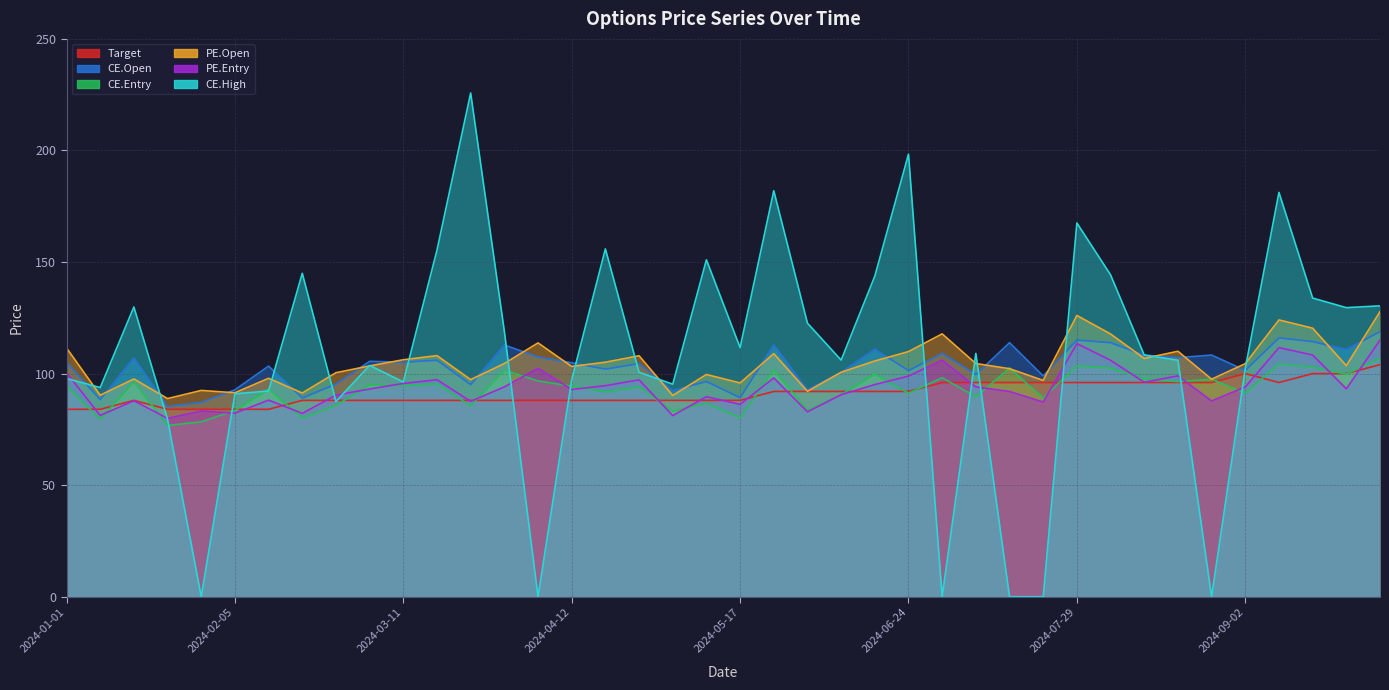

Count the number of categories in the chart.

40